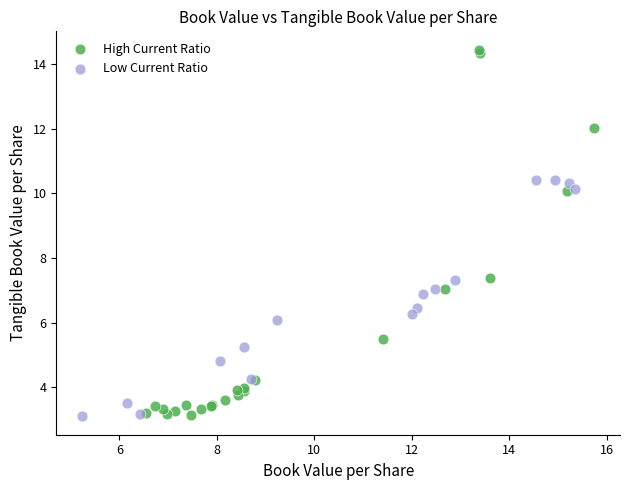

Which series reaches the maximum Y coordinate?

High Current Ratio